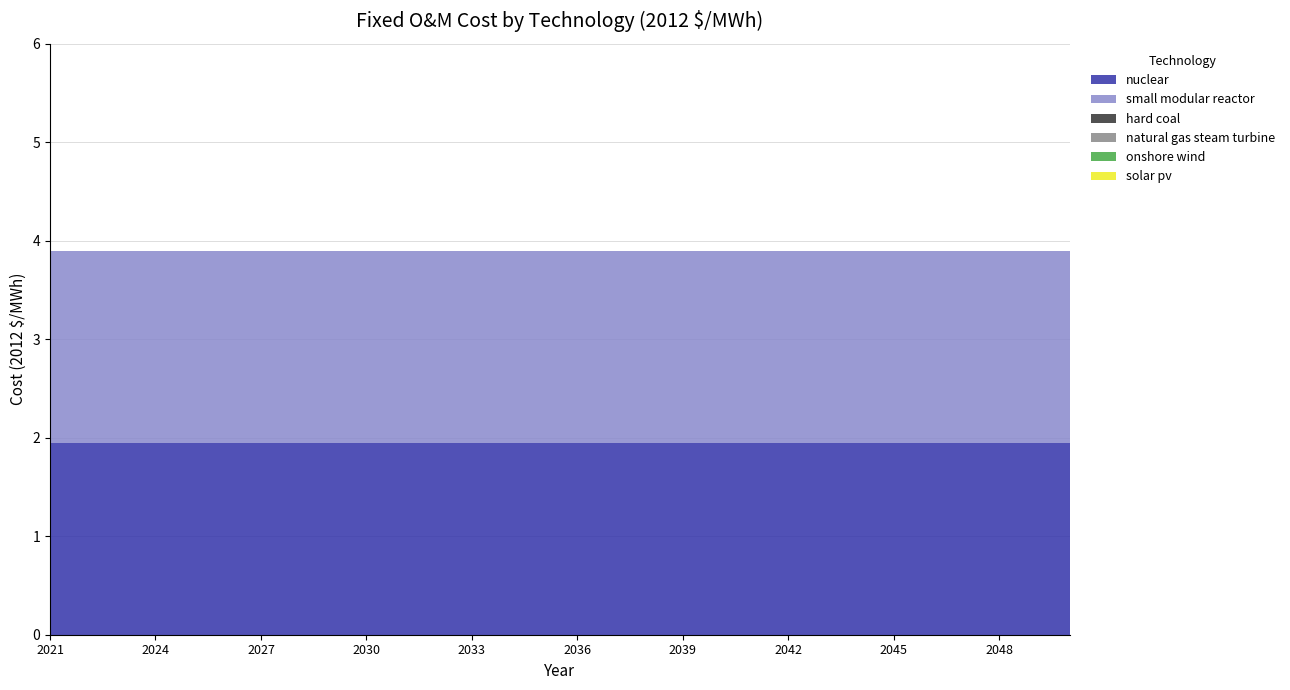

Reading right to left, list all the values displayed in this chart.

nuclear: 1.9	1.9	1.9	1.9	1.9	1.9	1.9	1.9	1.9	1.9	1.9	1.9	1.9	1.9	1.9	1.9	1.9	1.9	1.9	1.9	1.9	1.9	1.9	1.9	1.9	1.9	1.9	1.9	1.9	1.9
small modular reactor: 1.9	1.9	1.9	1.9	1.9	1.9	1.9	1.9	1.9	1.9	1.9	1.9	1.9	1.9	1.9	1.9	1.9	1.9	1.9	1.9	1.9	1.9	1.9	1.9	1.9	1.9	1.9	1.9	1.9	1.9
hard coal: 0.0	0.0	0.0	0.0	0.0	0.0	0.0	0.0	0.0	0.0	0.0	0.0	0.0	0.0	0.0	0.0	0.0	0.0	0.0	0.0	0.0	0.0	0.0	0.0	0.0	0.0	0.0	0.0	0.0	0.0
natural gas steam turbine: 0.0	0.0	0.0	0.0	0.0	0.0	0.0	0.0	0.0	0.0	0.0	0.0	0.0	0.0	0.0	0.0	0.0	0.0	0.0	0.0	0.0	0.0	0.0	0.0	0.0	0.0	0.0	0.0	0.0	0.0
onshore wind: 0.0	0.0	0.0	0.0	0.0	0.0	0.0	0.0	0.0	0.0	0.0	0.0	0.0	0.0	0.0	0.0	0.0	0.0	0.0	0.0	0.0	0.0	0.0	0.0	0.0	0.0	0.0	0.0	0.0	0.0
solar pv: 0.0	0.0	0.0	0.0	0.0	0.0	0.0	0.0	0.0	0.0	0.0	0.0	0.0	0.0	0.0	0.0	0.0	0.0	0.0	0.0	0.0	0.0	0.0	0.0	0.0	0.0	0.0	0.0	0.0	0.0